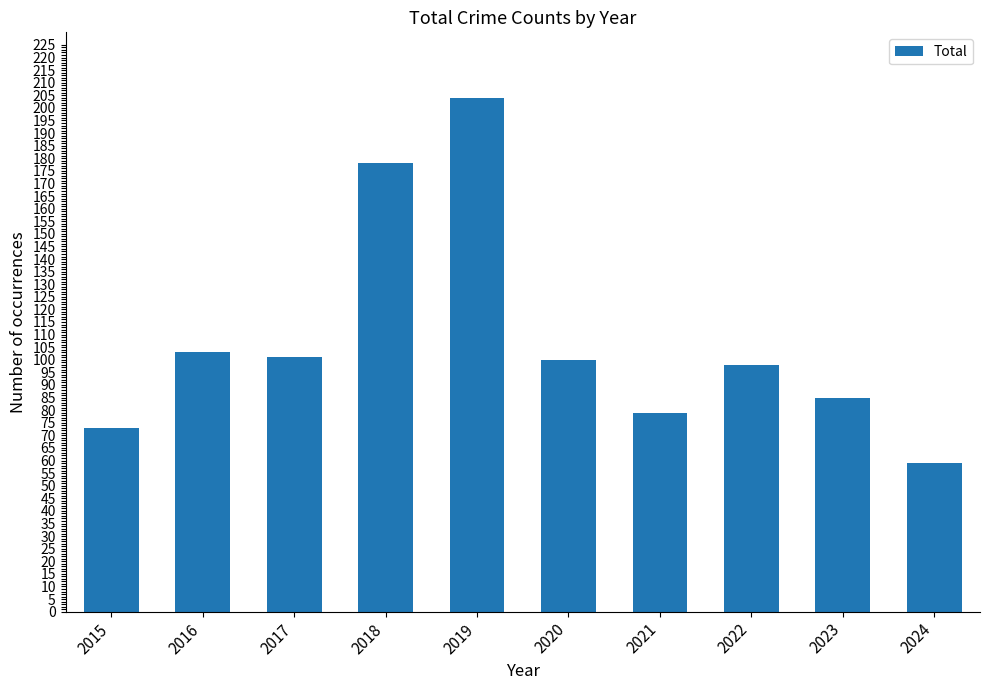

What is the value of the 1st bar from the left?

73